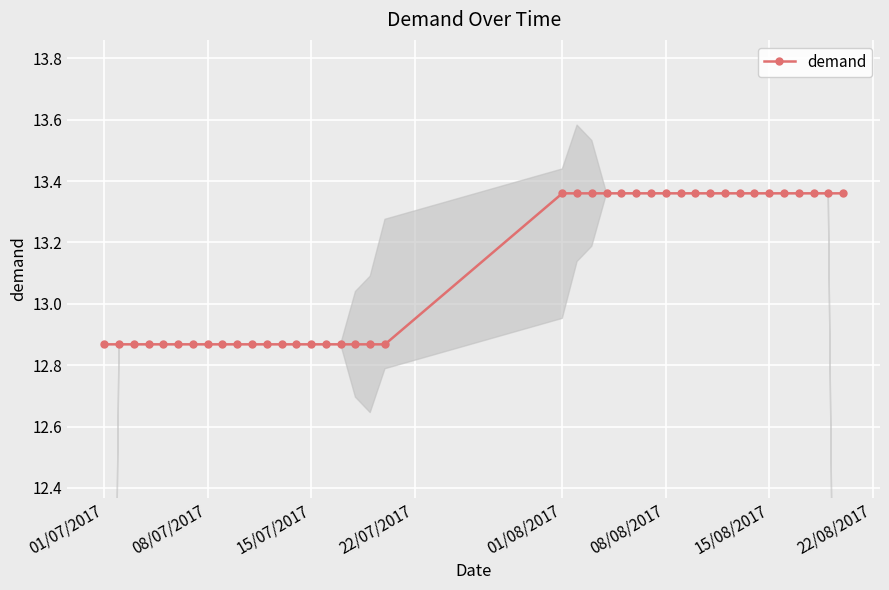

Where does the demand series first go above 13?

01/08/2017